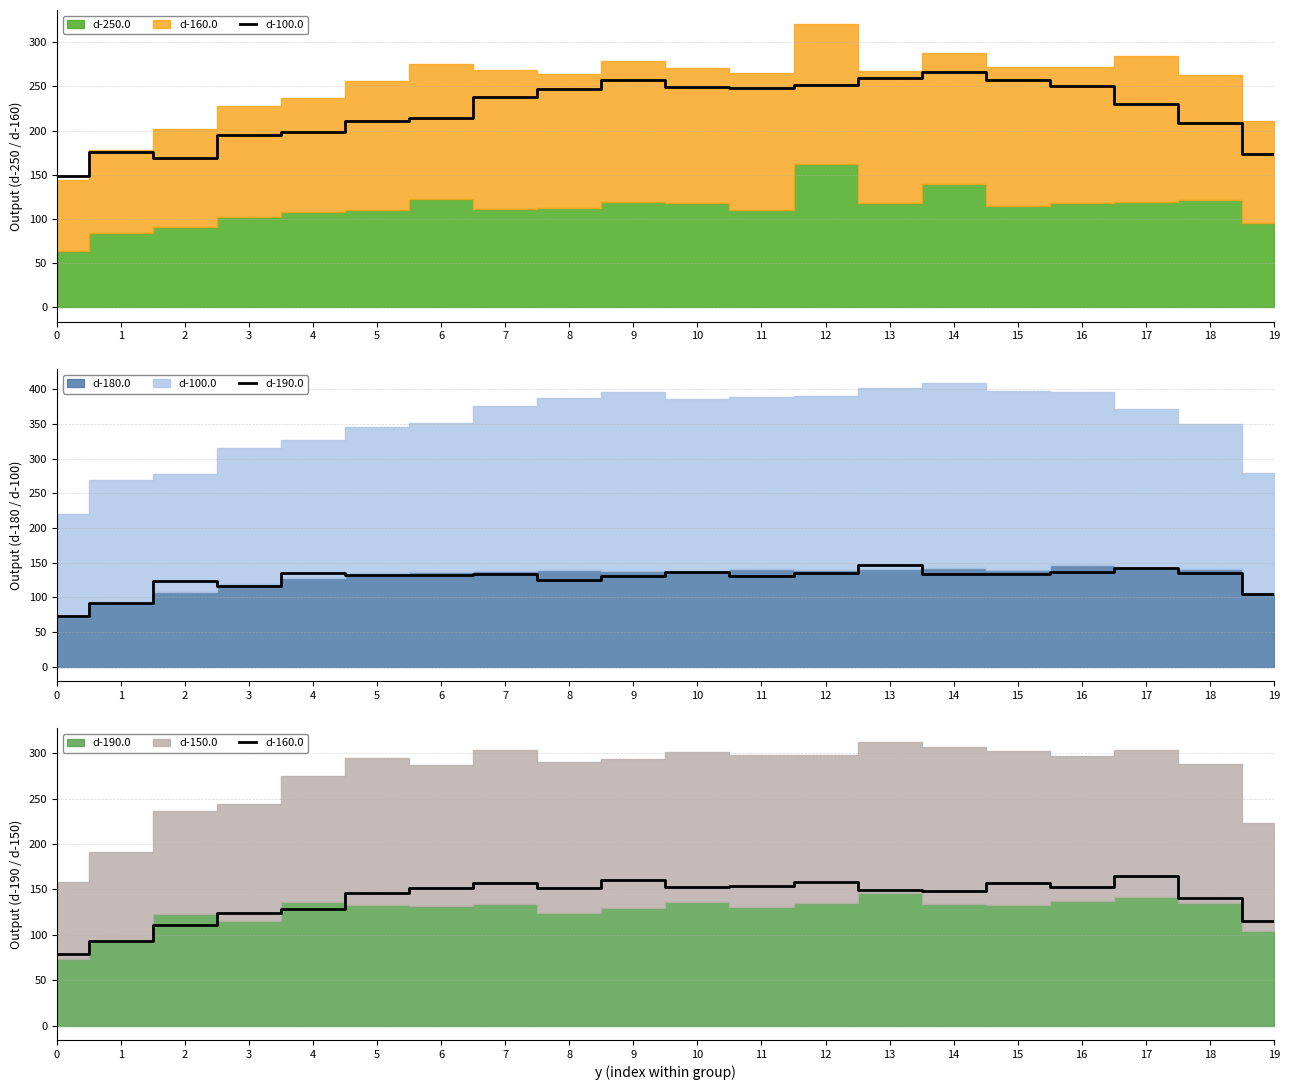

Which has a higher value, 16 or 0?

16